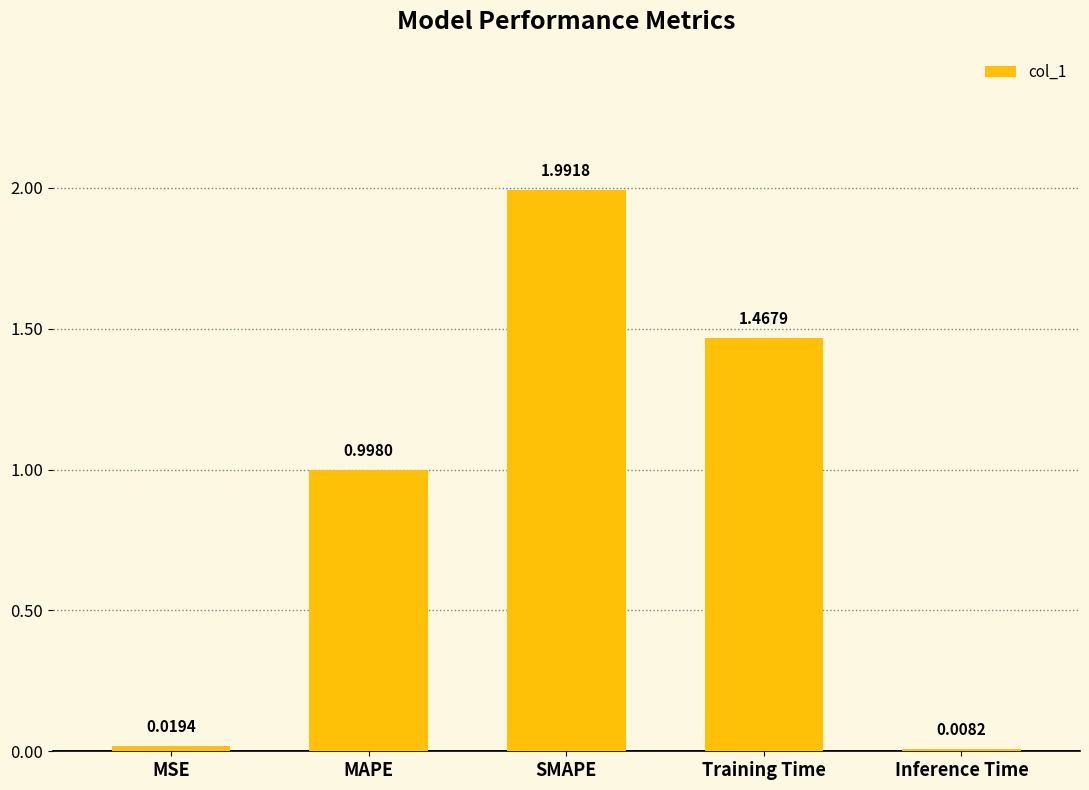

List the labels in order of value, largest first.

SMAPE, Training Time, MAPE, MSE, Inference Time